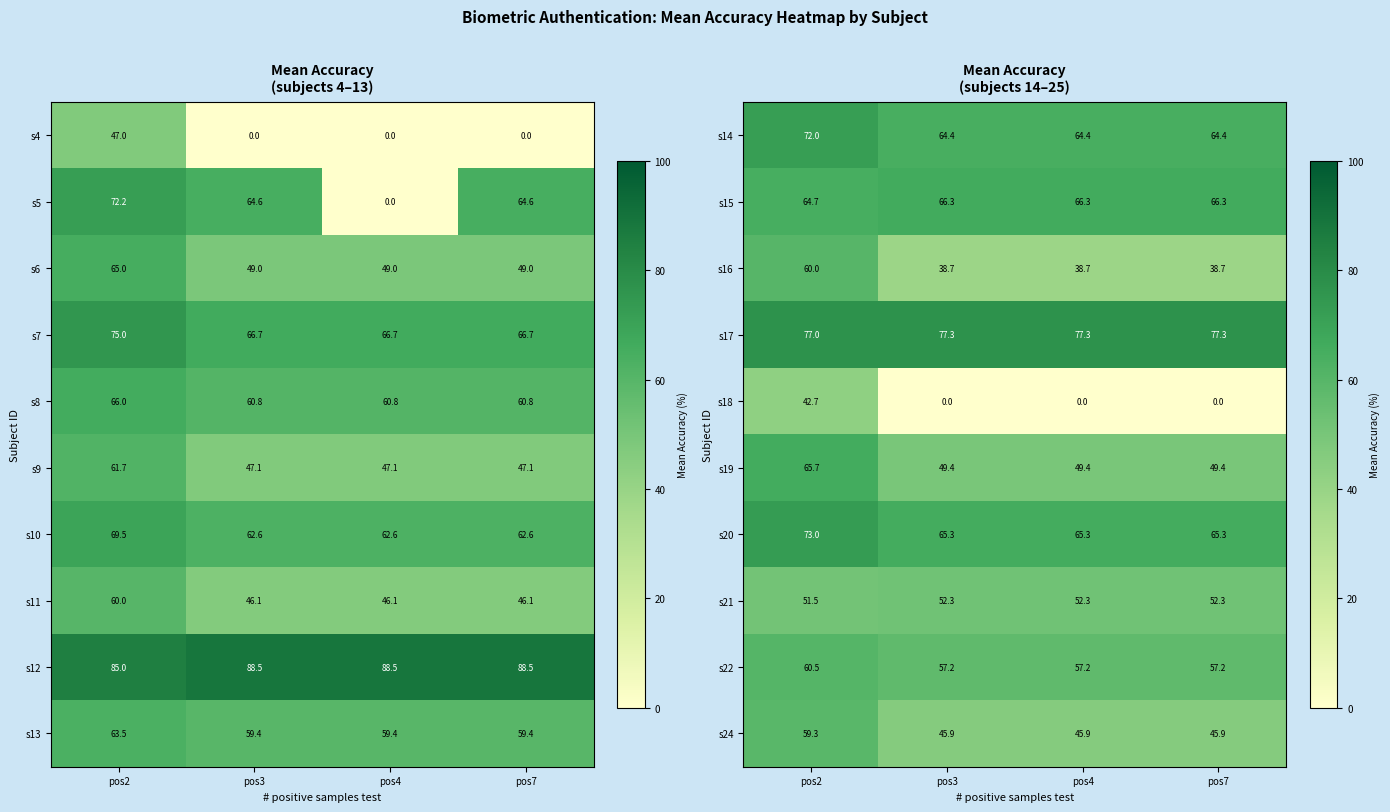

What is the minimum value for s20?

65.3